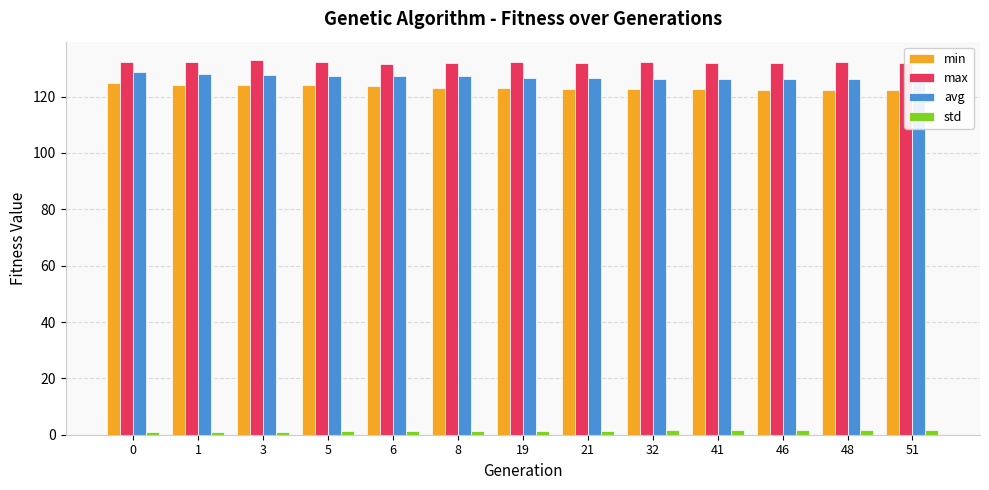

Which category has the lowest value in the avg series?

51